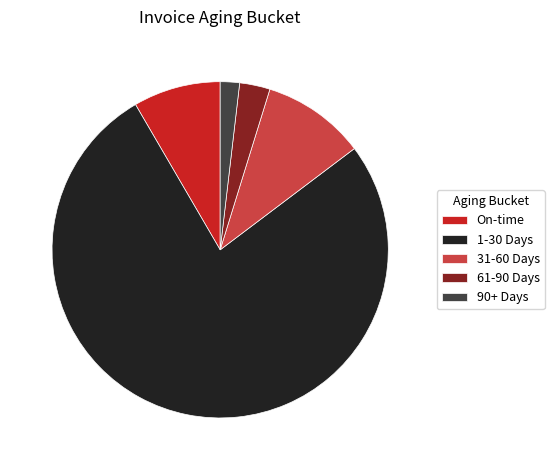

The On-time slice represents 8% of the pie. True or false?

True